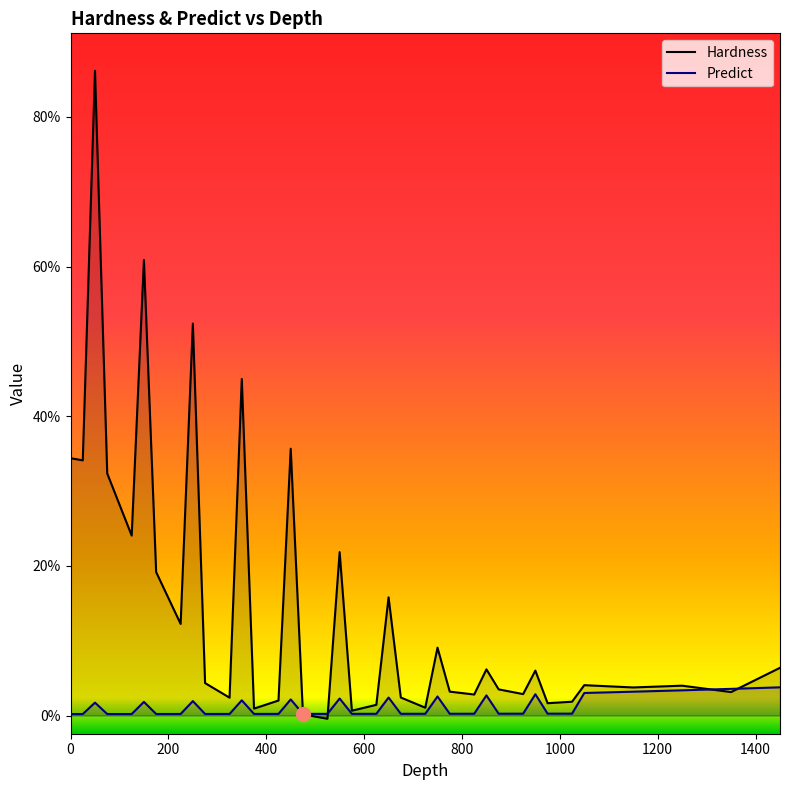

Reading right to left, transcribe all the data shown in this chart.

Hardness: 0.1	0.0	0.0	0.0	0.0	0.0	0.0	0.1	0.0	0.0	0.1	0.0	0.0	0.1	0.0	0.0	0.2	0.0	0.0	0.2	-0.0	0.0	0.4	0.0	0.0	0.4	0.0	0.0	0.5	0.1	0.2	0.6	0.2	0.3	0.9	0.3	0.3
Predict: 0.0	0.0	0.0	0.0	0.0	0.0	0.0	0.0	0.0	0.0	0.0	0.0	0.0	0.0	0.0	0.0	0.0	0.0	0.0	0.0	0.0	0.0	0.0	0.0	0.0	0.0	0.0	0.0	0.0	0.0	0.0	0.0	0.0	0.0	0.0	0.0	0.0